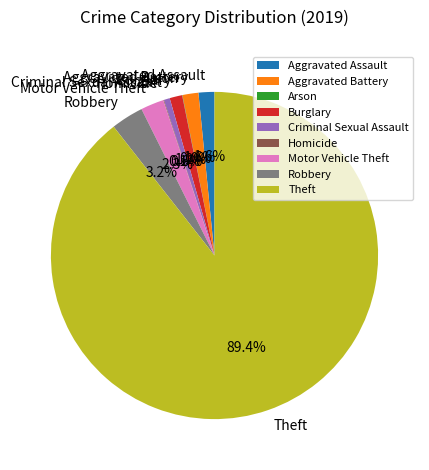

To the nearest percent, what is the average slice percentage?

11%